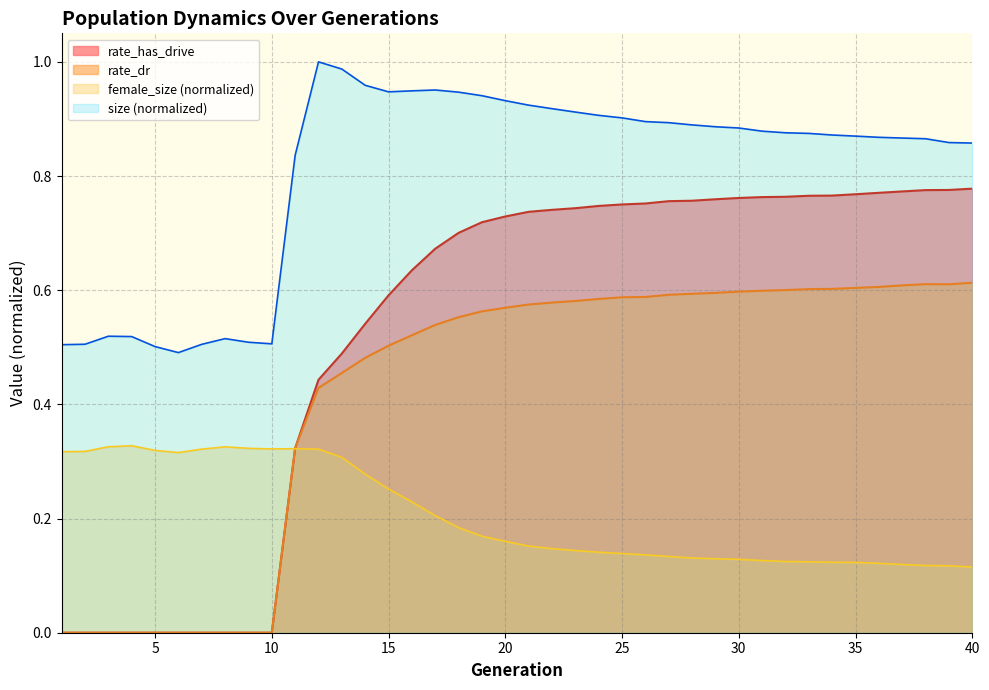

Does the chart display data point markers on the line(s)?

No